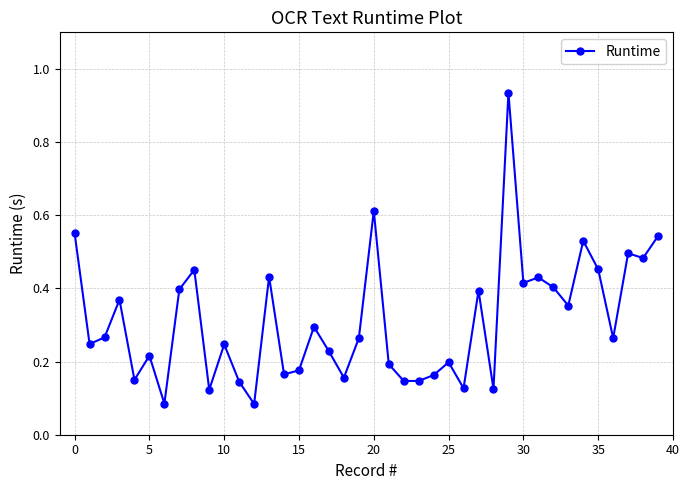

True or false: the data has more than 1 interior local peaks.

True